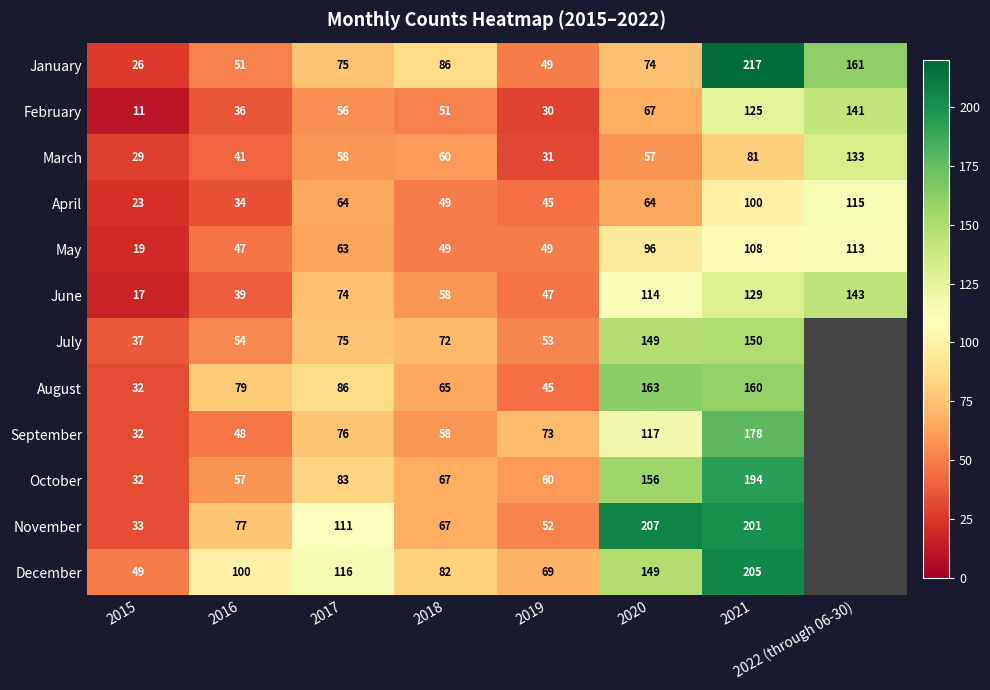

The August series shows 22 at 2018. True or false?

False